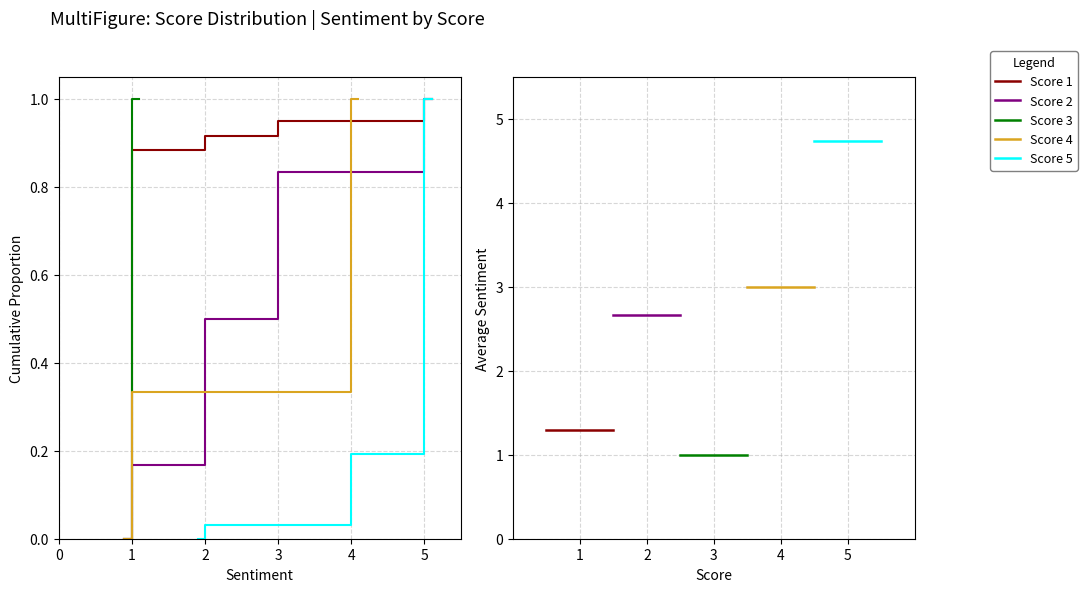

What is the sum of all Score 5 values?

14.2